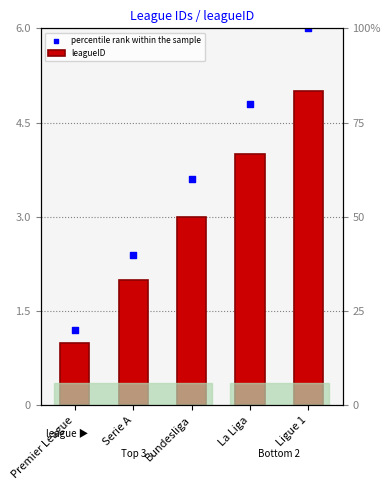

Which series contains the highest Y value?

percentile rank within the sample